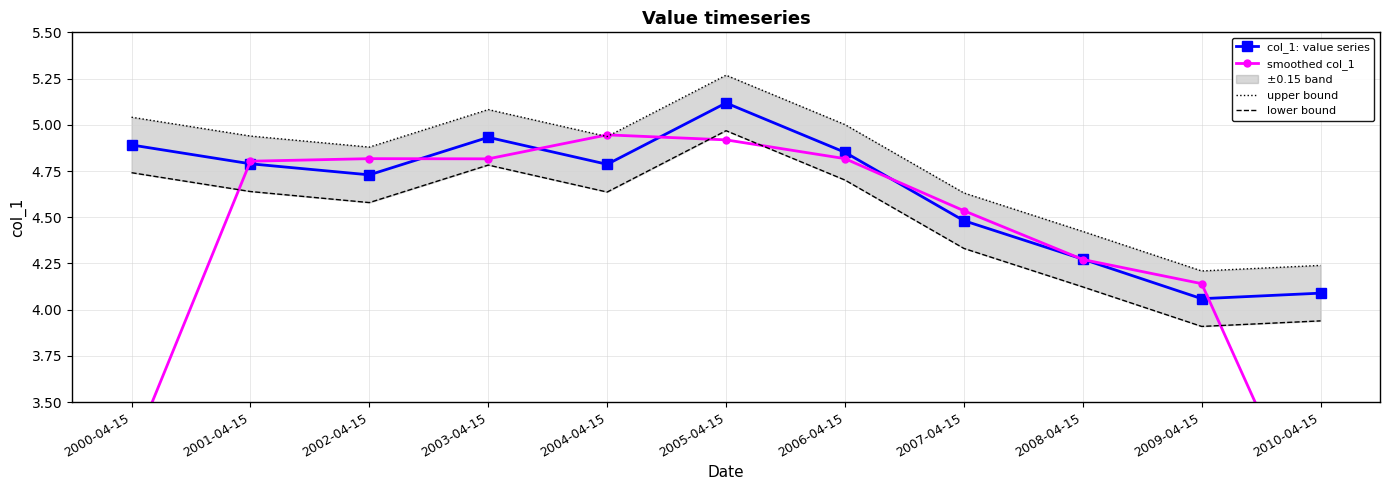

Reading left to right, transcribe all the data shown in this chart.

col_1: value series: 2000-04-15=4.9	2001-04-15=4.8	2002-04-15=4.7	2003-04-15=4.9	2004-04-15=4.8	2005-04-15=5.1	2006-04-15=4.9	2007-04-15=4.5	2008-04-15=4.3	2009-04-15=4.1	2010-04-15=4.1
smoothed col_1: 2000-04-15=3.2	2001-04-15=4.8	2002-04-15=4.8	2003-04-15=4.8	2004-04-15=4.9	2005-04-15=4.9	2006-04-15=4.8	2007-04-15=4.5	2008-04-15=4.3	2009-04-15=4.1	2010-04-15=2.7
upper bound: 2000-04-15=5.0	2001-04-15=4.9	2002-04-15=4.9	2003-04-15=5.1	2004-04-15=4.9	2005-04-15=5.3	2006-04-15=5.0	2007-04-15=4.6	2008-04-15=4.4	2009-04-15=4.2	2010-04-15=4.2
lower bound: 2000-04-15=4.7	2001-04-15=4.6	2002-04-15=4.6	2003-04-15=4.8	2004-04-15=4.6	2005-04-15=5.0	2006-04-15=4.7	2007-04-15=4.3	2008-04-15=4.1	2009-04-15=3.9	2010-04-15=3.9